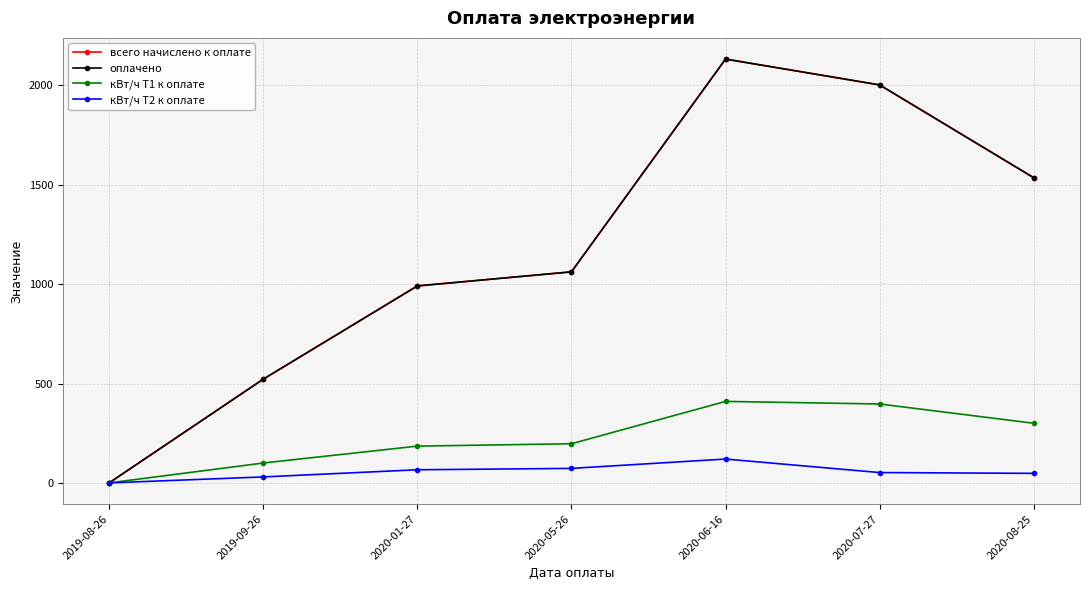

List the series in order of their peak value, lowest first.

кВт/ч Т2 к оплате, кВт/ч Т1 к оплате, всего начислено к оплате, оплачено